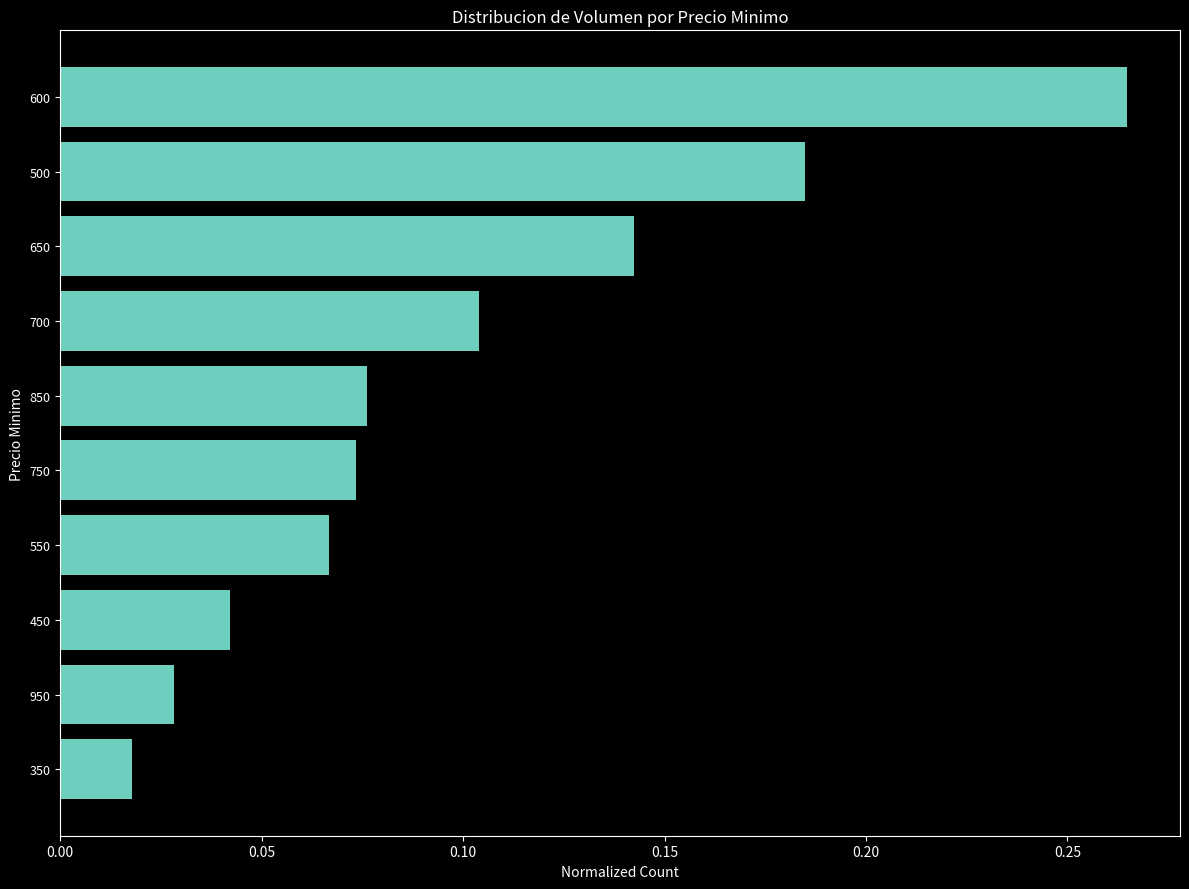

Which category has the lowest value across all series?

350